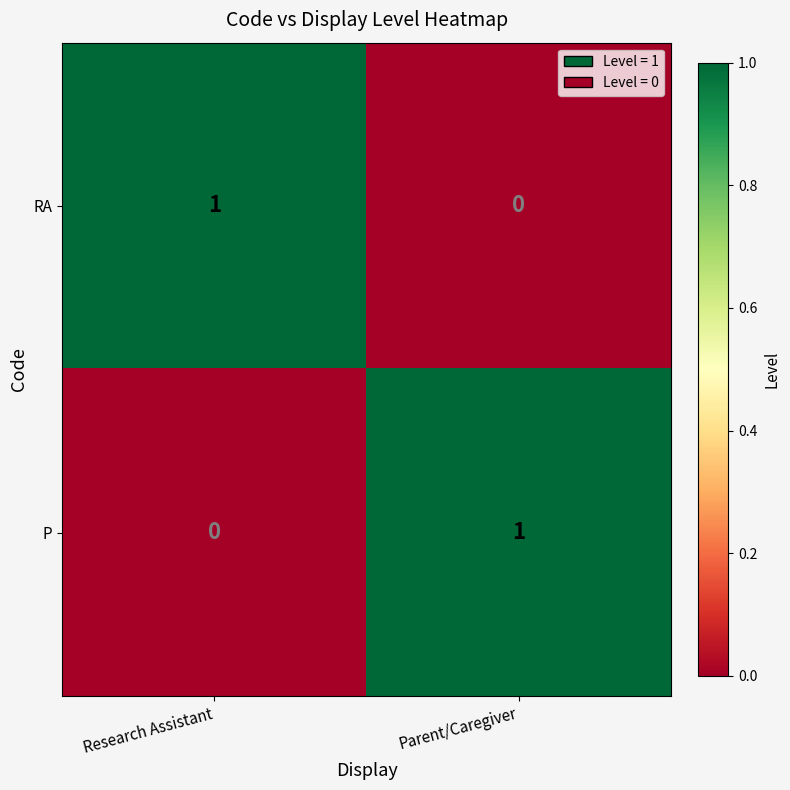

The P series shows 1 at Parent/Caregiver. True or false?

True